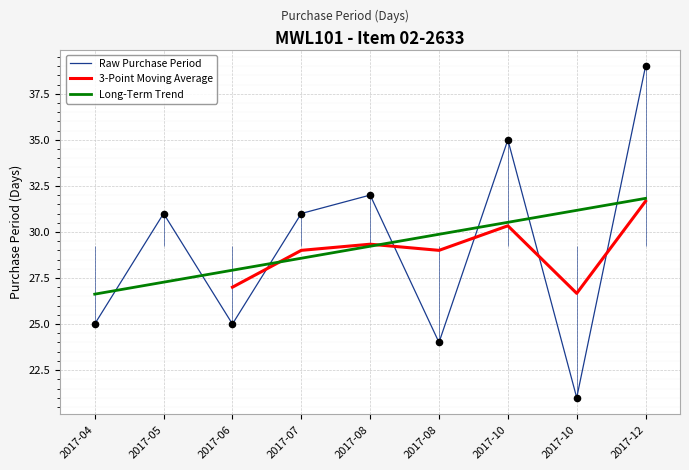

What is the change in value from 2017-10 to 2017-12?

+18